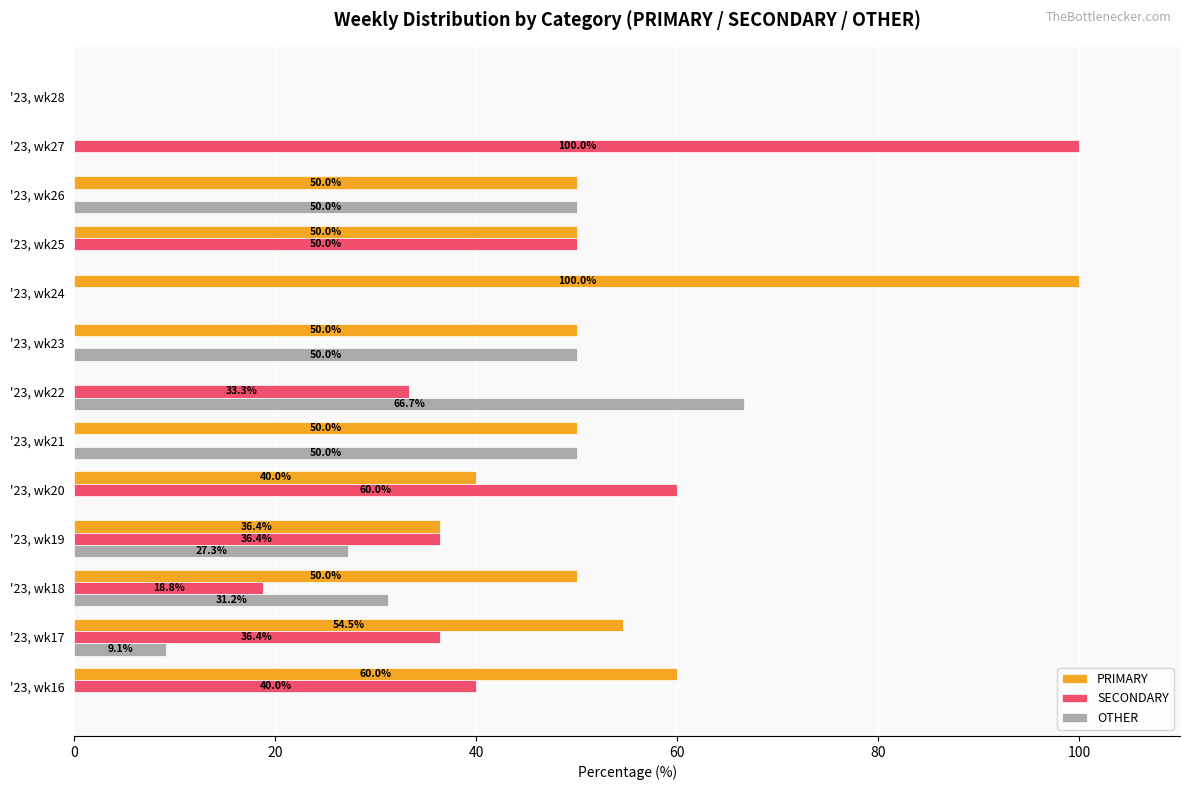

The value of PRIMARY at '23, wk19 is 36.4. True or false?

True